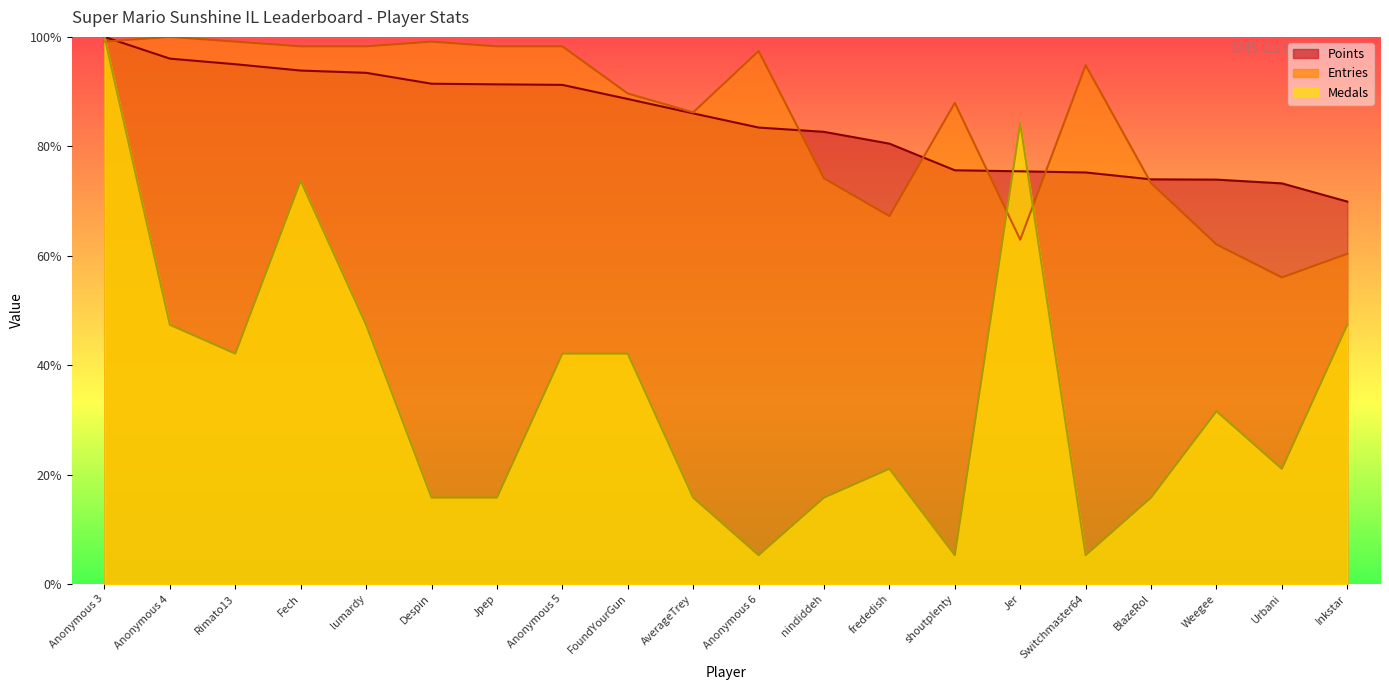

What is the sum of all Points values?

1690.8